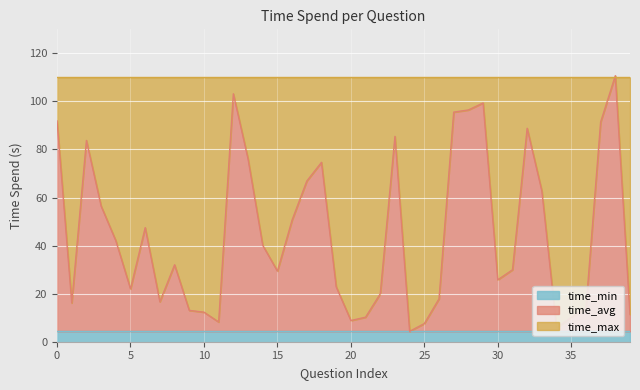

Reading left to right, list all the values displayed in this chart.

time_min: 4.3	4.3	4.3	4.3	4.3	4.3	4.3	4.3	4.3	4.3	4.3	4.3	4.3	4.3	4.3	4.3	4.3	4.3	4.3	4.3	4.3	4.3	4.3	4.3	4.3	4.3	4.3	4.3	4.3	4.3	4.3	4.3	4.3	4.3	4.3	4.3	4.3	4.3	4.3	4.3
time_avg: 91.9	16.1	83.8	56.5	42.0	22.0	47.5	16.6	32.0	13.0	12.3	8.2	103.2	76.1	40.1	29.4	50.6	66.9	74.6	22.9	8.8	10.2	19.9	85.5	4.3	7.5	17.9	95.5	96.5	99.3	25.8	29.9	88.8	62.7	5.8	10.2	13.9	91.4	110.7	11.4
time_max: 110.0	110.0	110.0	110.0	110.0	110.0	110.0	110.0	110.0	110.0	110.0	110.0	110.0	110.0	110.0	110.0	110.0	110.0	110.0	110.0	110.0	110.0	110.0	110.0	110.0	110.0	110.0	110.0	110.0	110.0	110.0	110.0	110.0	110.0	110.0	110.0	110.0	110.0	110.0	110.0